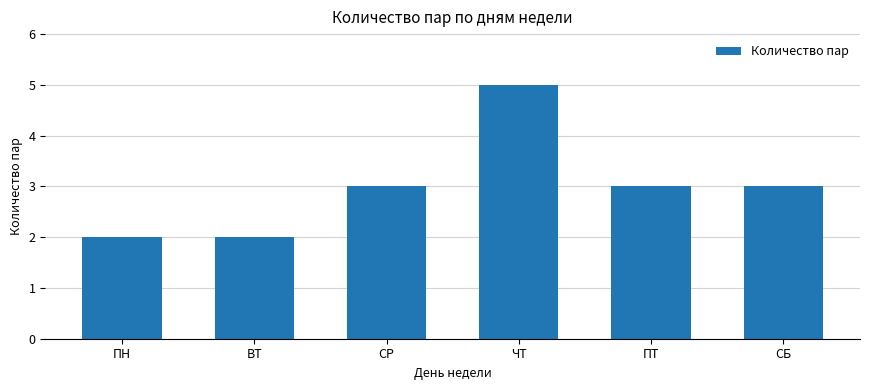

What is the difference between the maximum and minimum values?

3